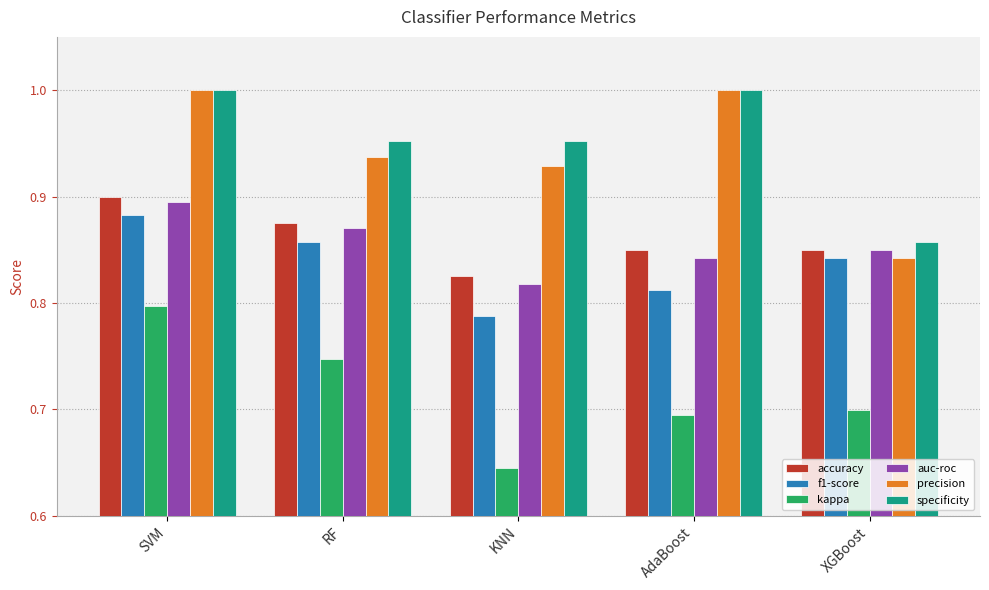

At which category is the sum across all series the highest?

SVM